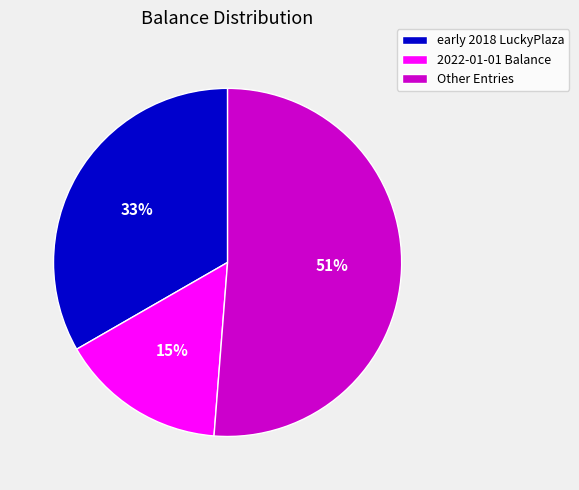

Is there any slice that represents more than half of the pie?

Yes